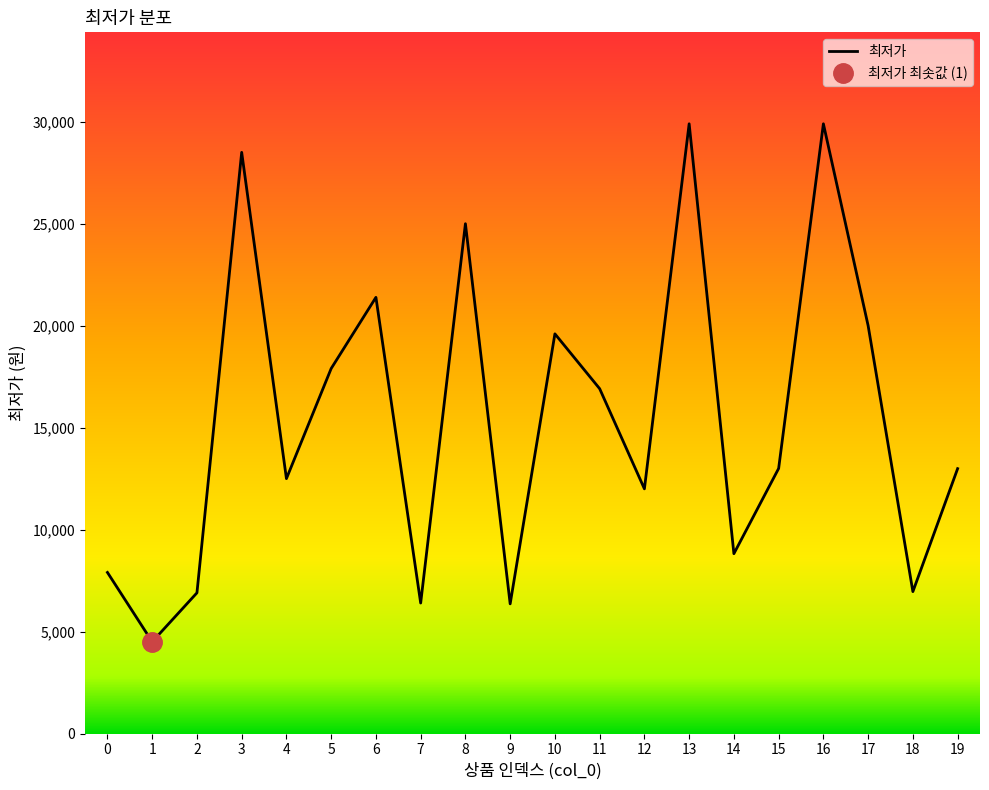

What is the sum of the values at 5 and 9?

24260